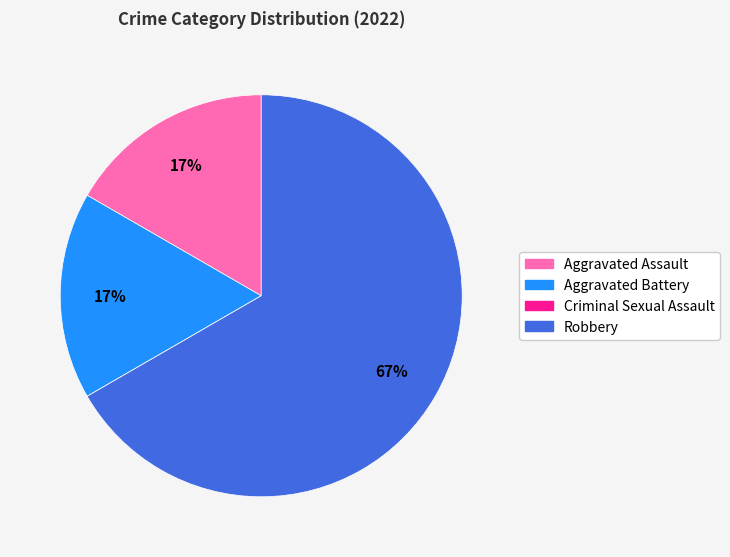

Is it true that Aggravated Assault is 17% of the pie?

True